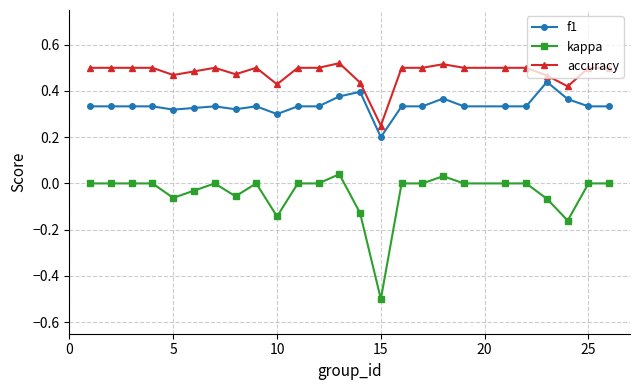

Count the accuracy values in the range 0 to 1.

25